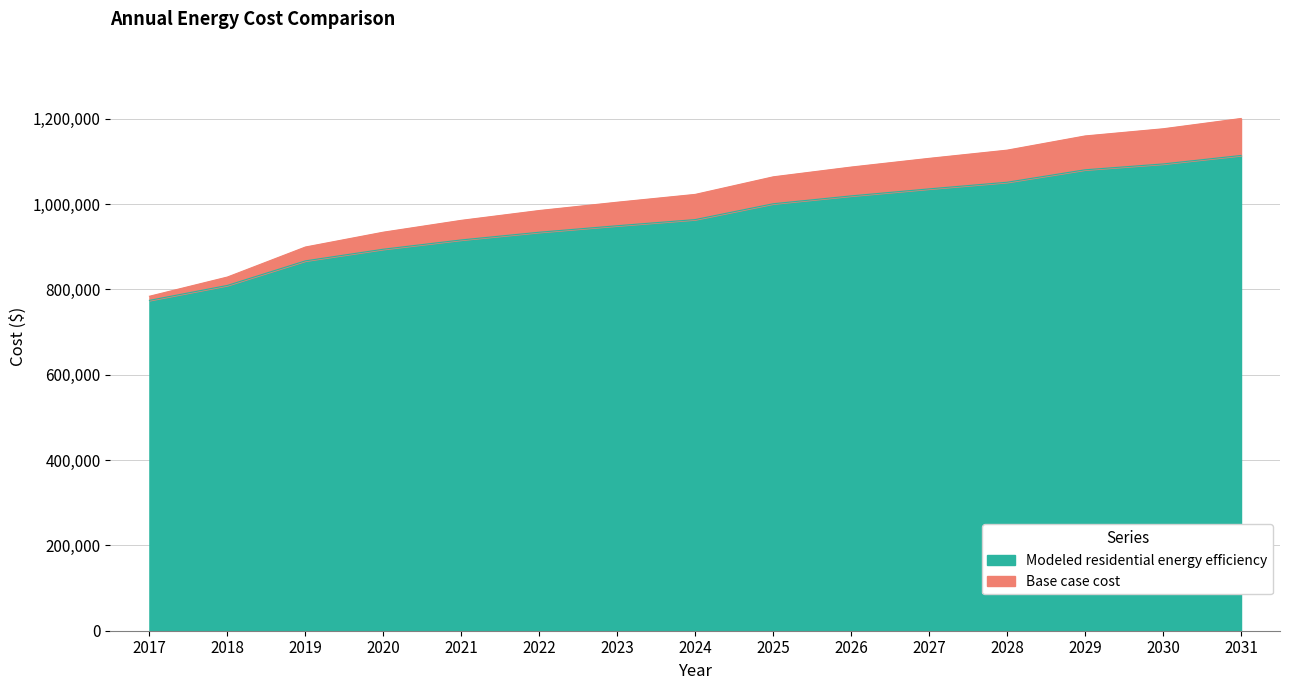

What is the average value of the Modeled residential energy efficiency series?

966615.1